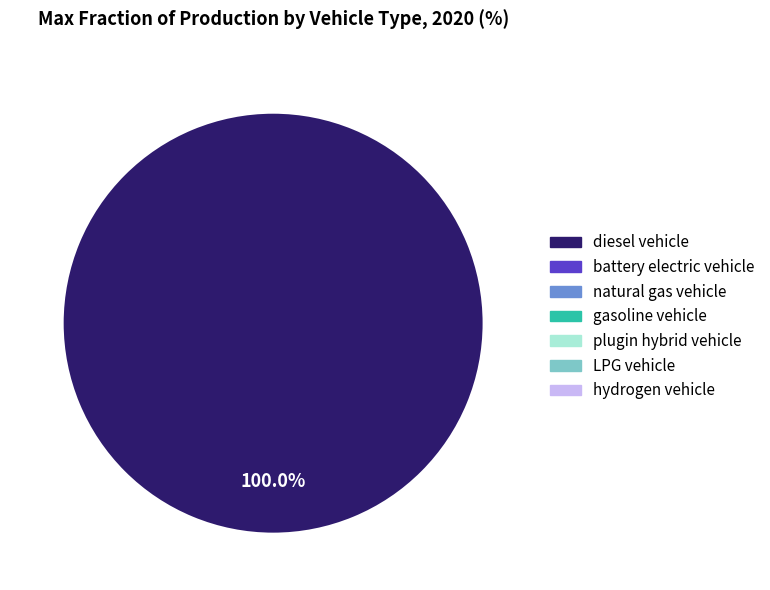

Is there any slice that represents more than half of the pie?

Yes